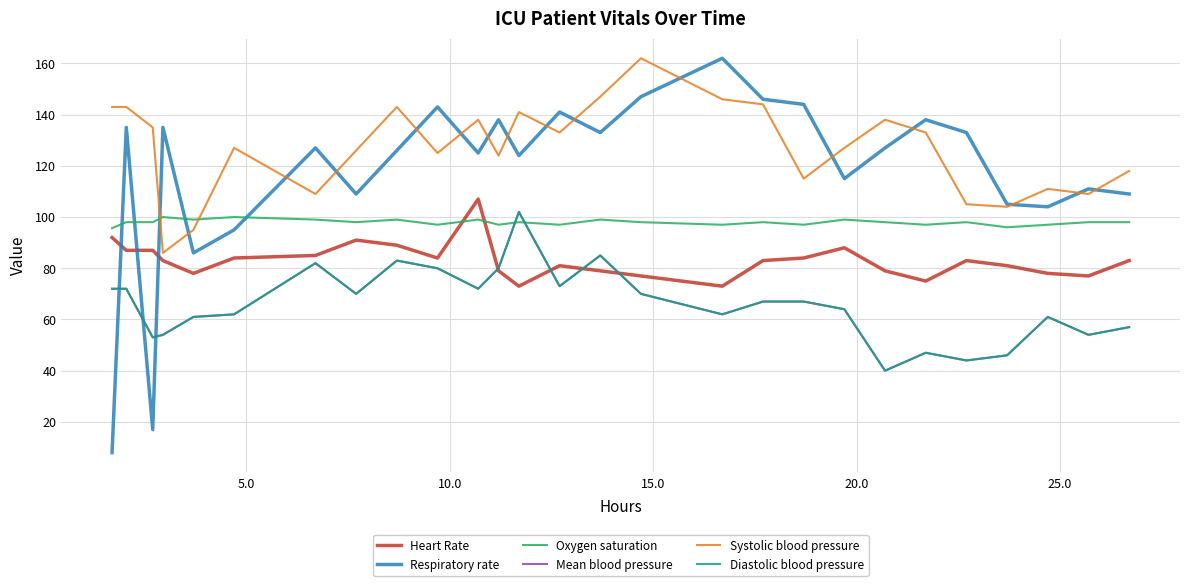

Is this an area chart (filled region under the line)?

No